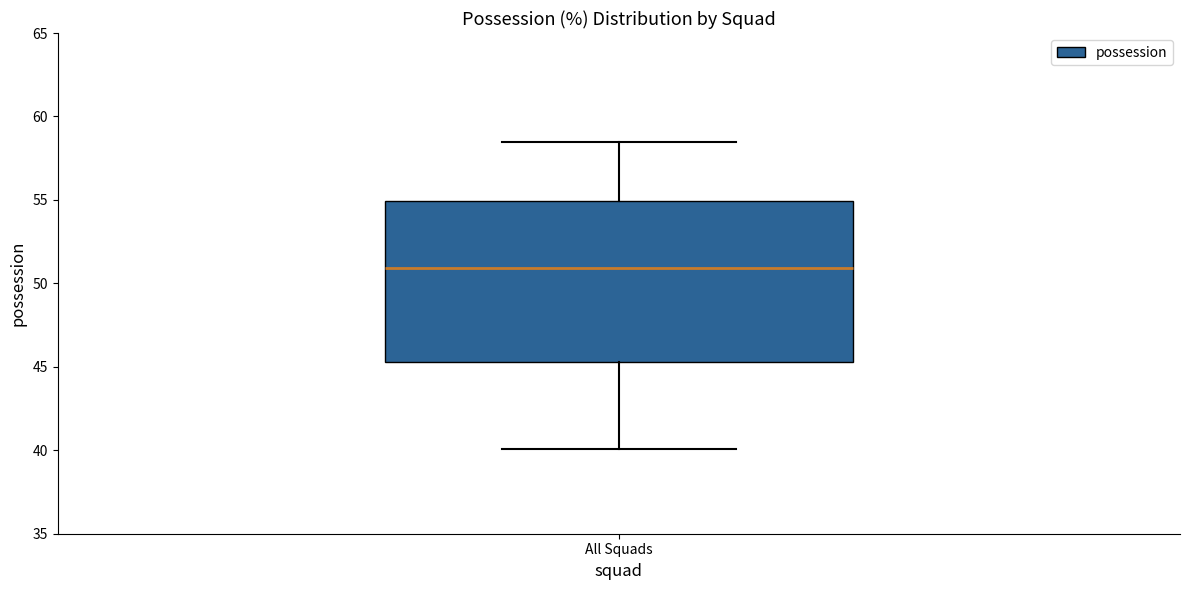

Read this box plot against the y-axis: the position of the median line, the range covered by the box, and the ends of both whiskers. The values are not printed on the chart, so give them approximately, as read against the axis.

median 51.0, box 45.5 to 55.0, whiskers 40.0 to 58.5